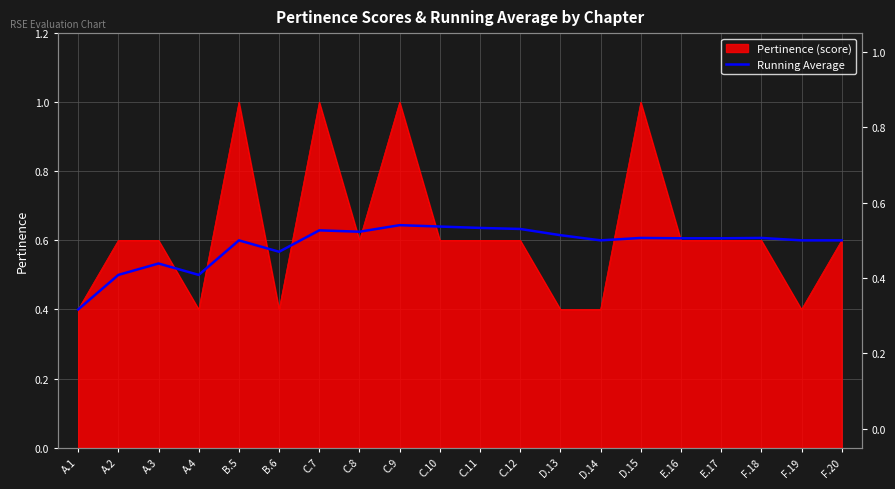

Count the values in the range 0 to 1.

20